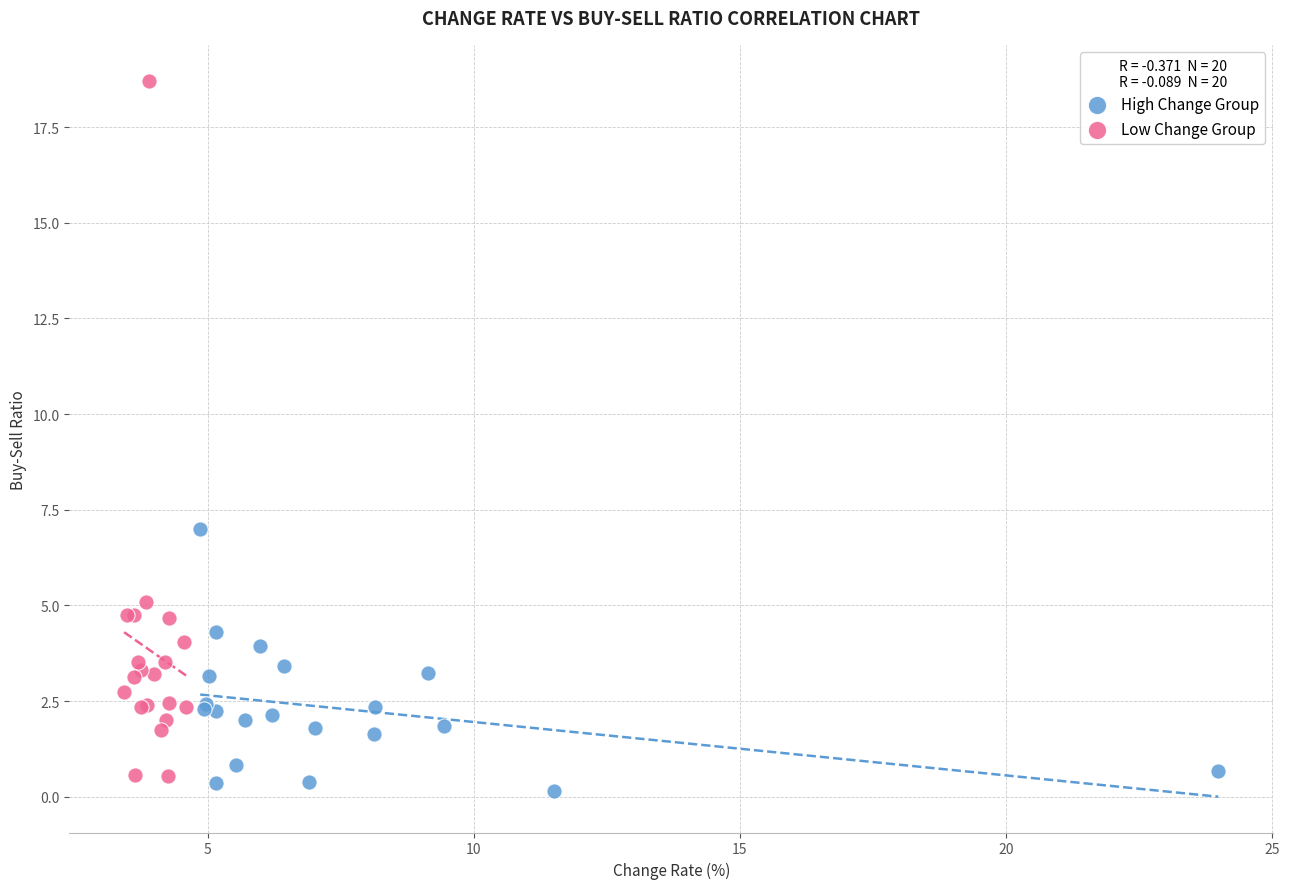

Which series contains the highest Y value?

Low Change Group